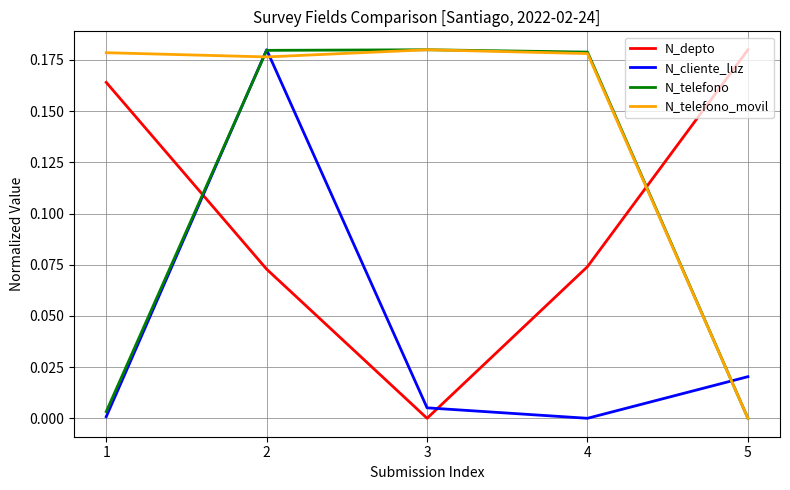

How many values in N_depto are above zero?

4